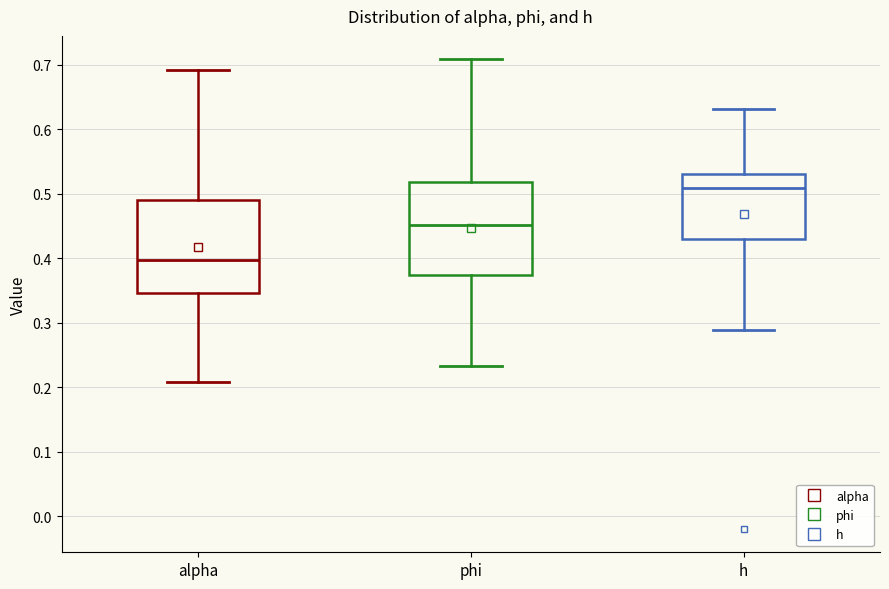

Reading left to right, transcribe this box plot: for each box, give where its median line is, the range the box spans, and where its two whiskers end, as read against the y-axis. The values are not printed on the chart, so give them approximately, as read against the axis.

alpha: median 0.40, box 0.35 to 0.49, whiskers 0.21 to 0.69
phi: median 0.45, box 0.37 to 0.52, whiskers 0.23 to 0.71
h: median 0.51, box 0.43 to 0.53, whiskers 0.29 to 0.63